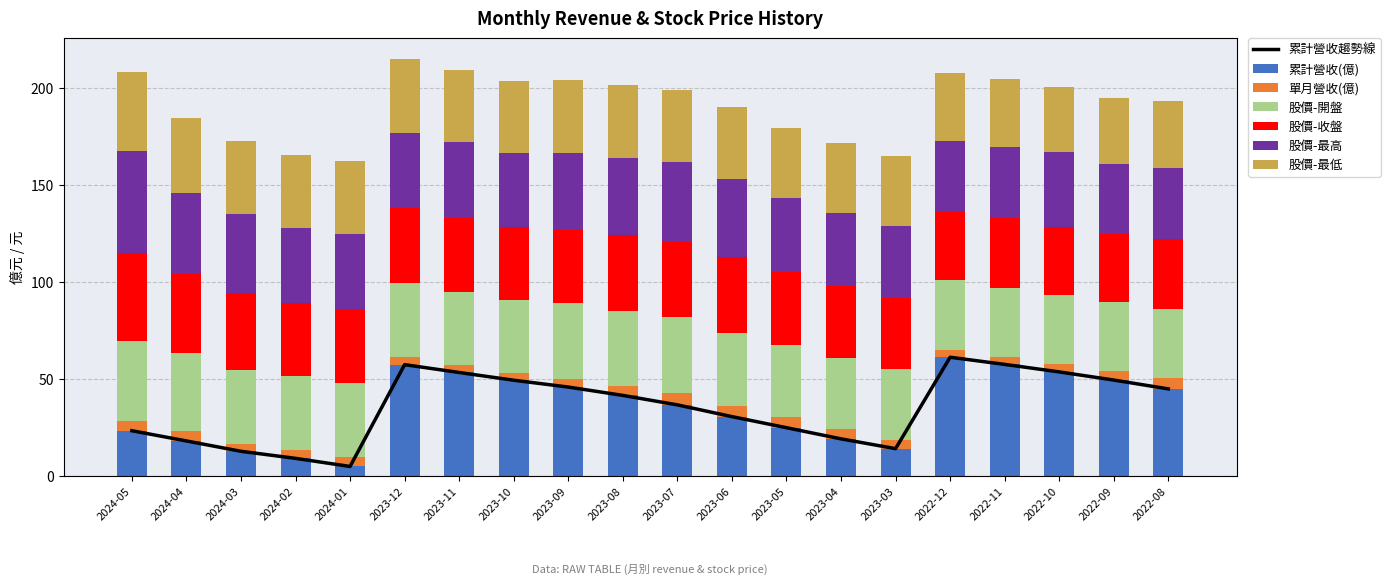

What position from the right is 2022-12?

5